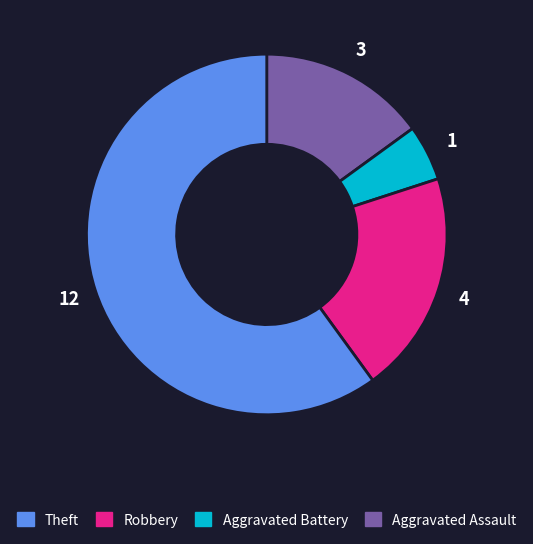

Is there any slice that represents more than half of the pie?

Yes